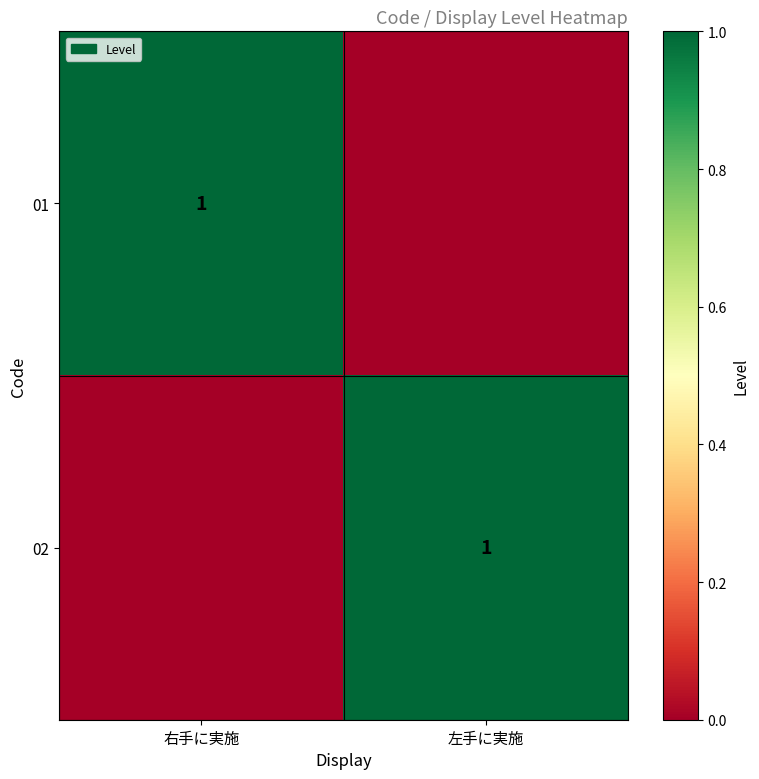

Is it true that 01 equals 2 at 右手に実施?

False